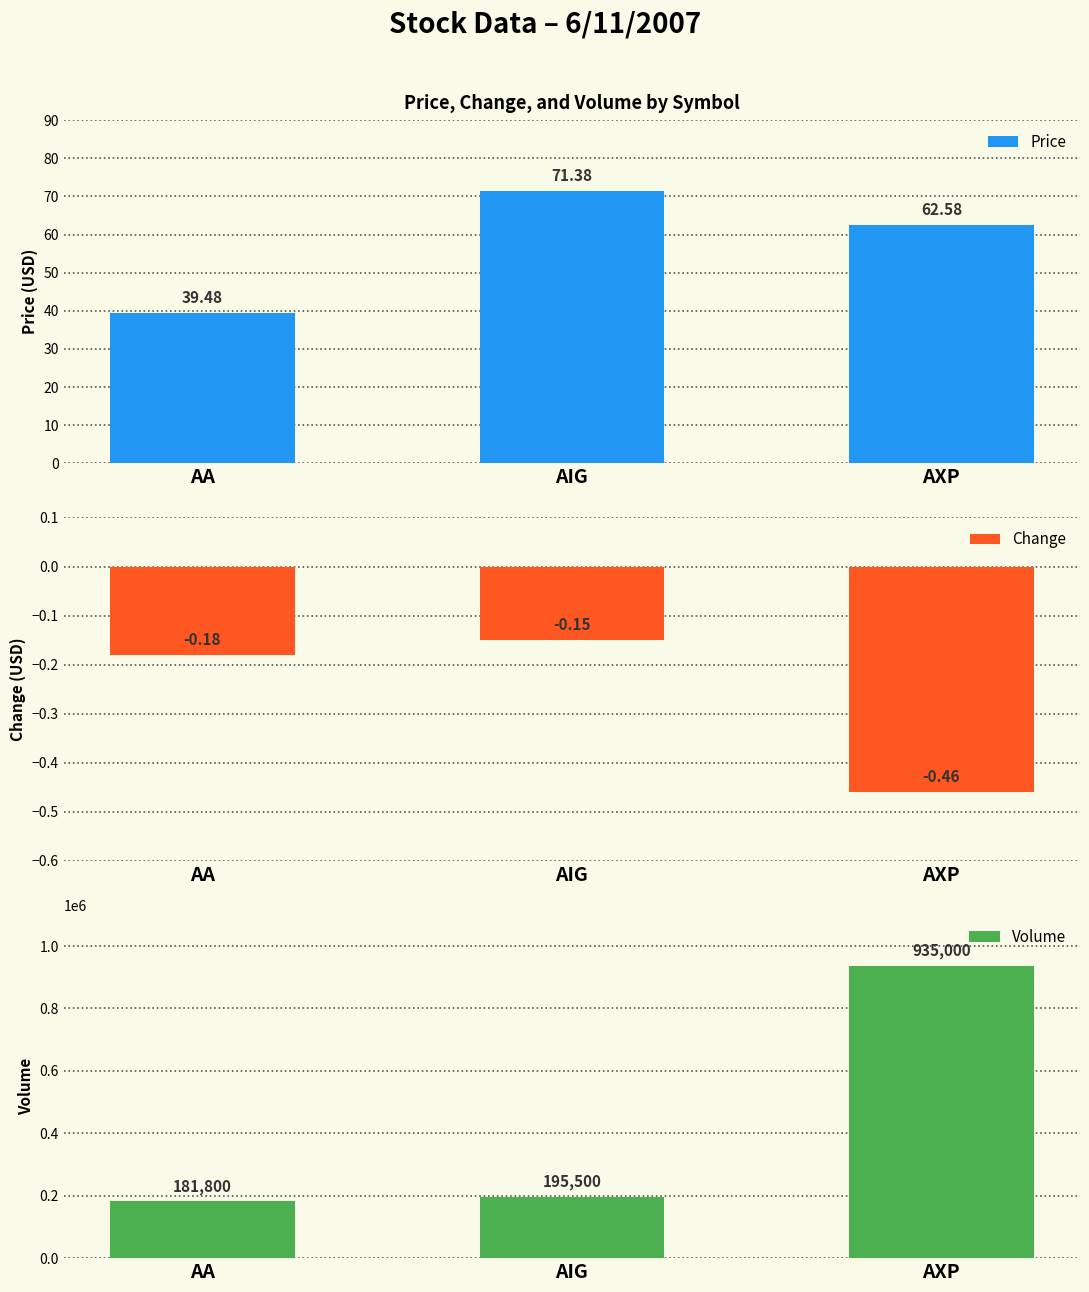

Reading left to right, what are all the values shown in this chart?

Price: 39.5	71.4	62.6
Change: -0.2	-0.1	-0.5
Volume: 181800.0	195500.0	935000.0